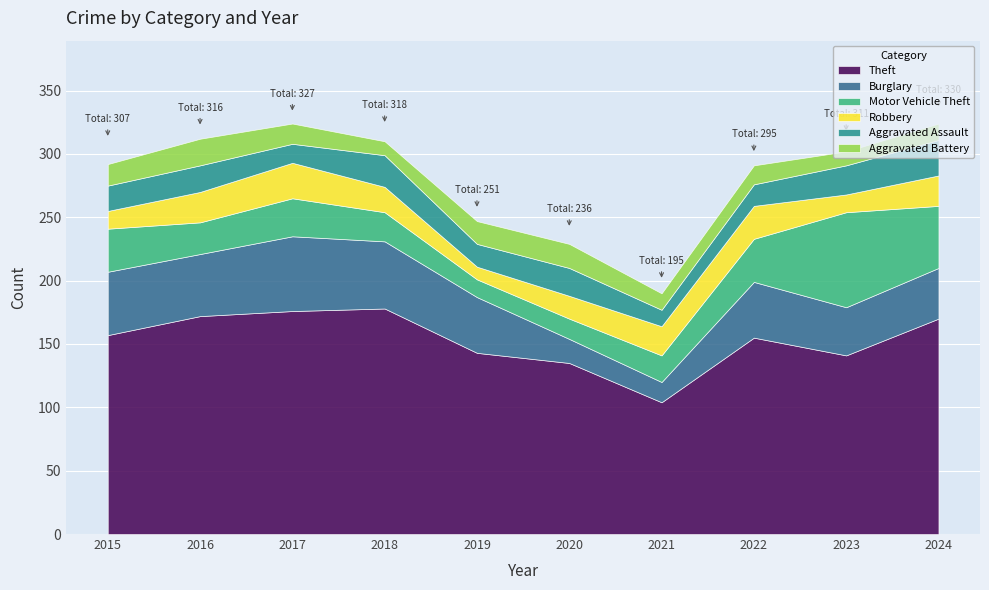

What is the maximum value for Aggravated Assault?

28